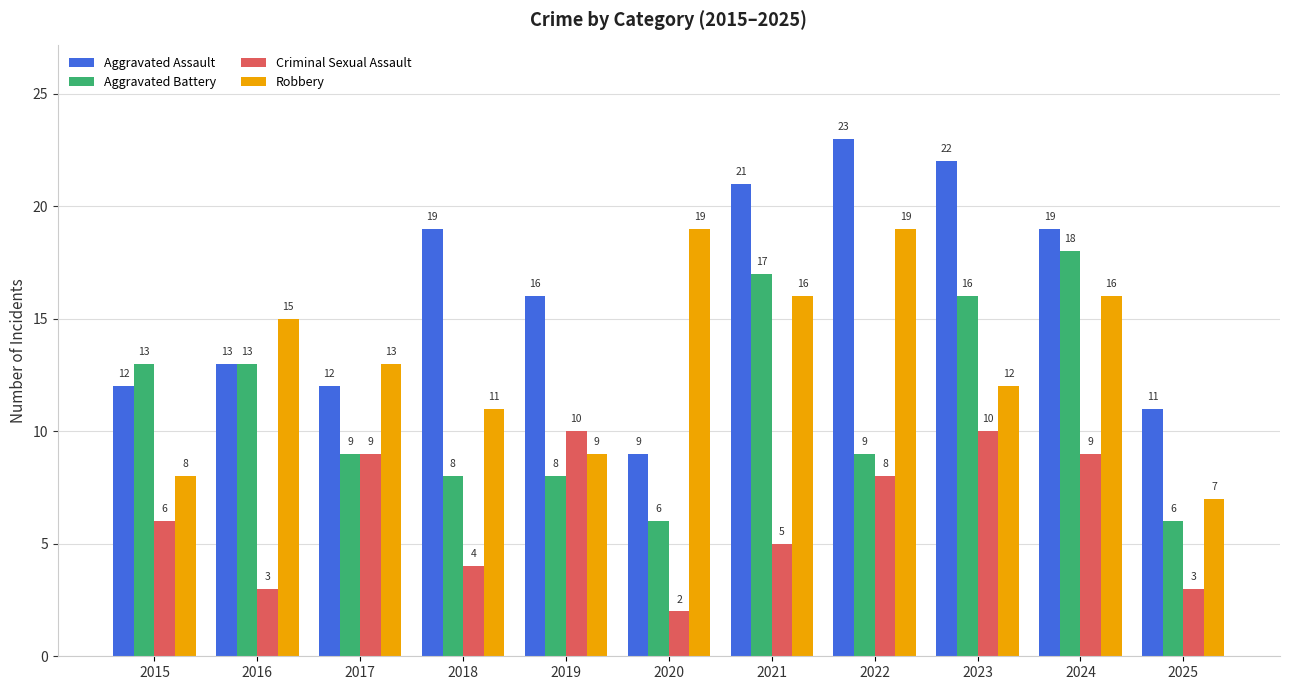

Which series changed the most between 2015 and 2024?

Robbery